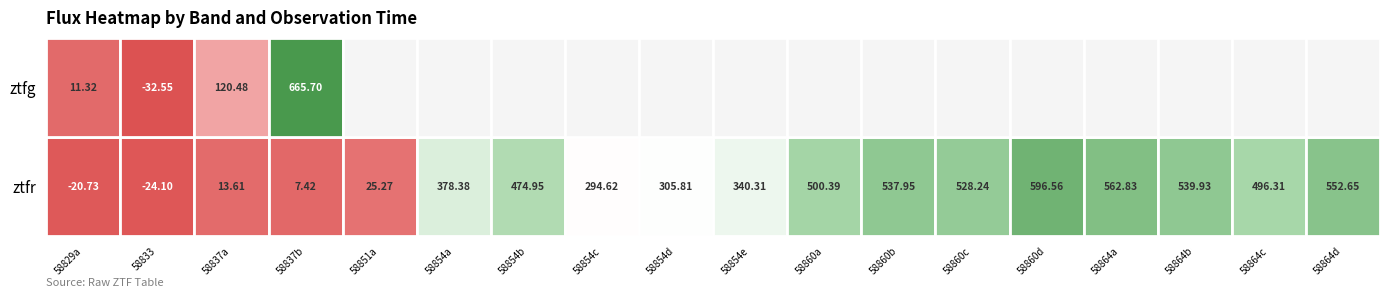

True or false: ztfr has a value of 76717.0 at 11.

False